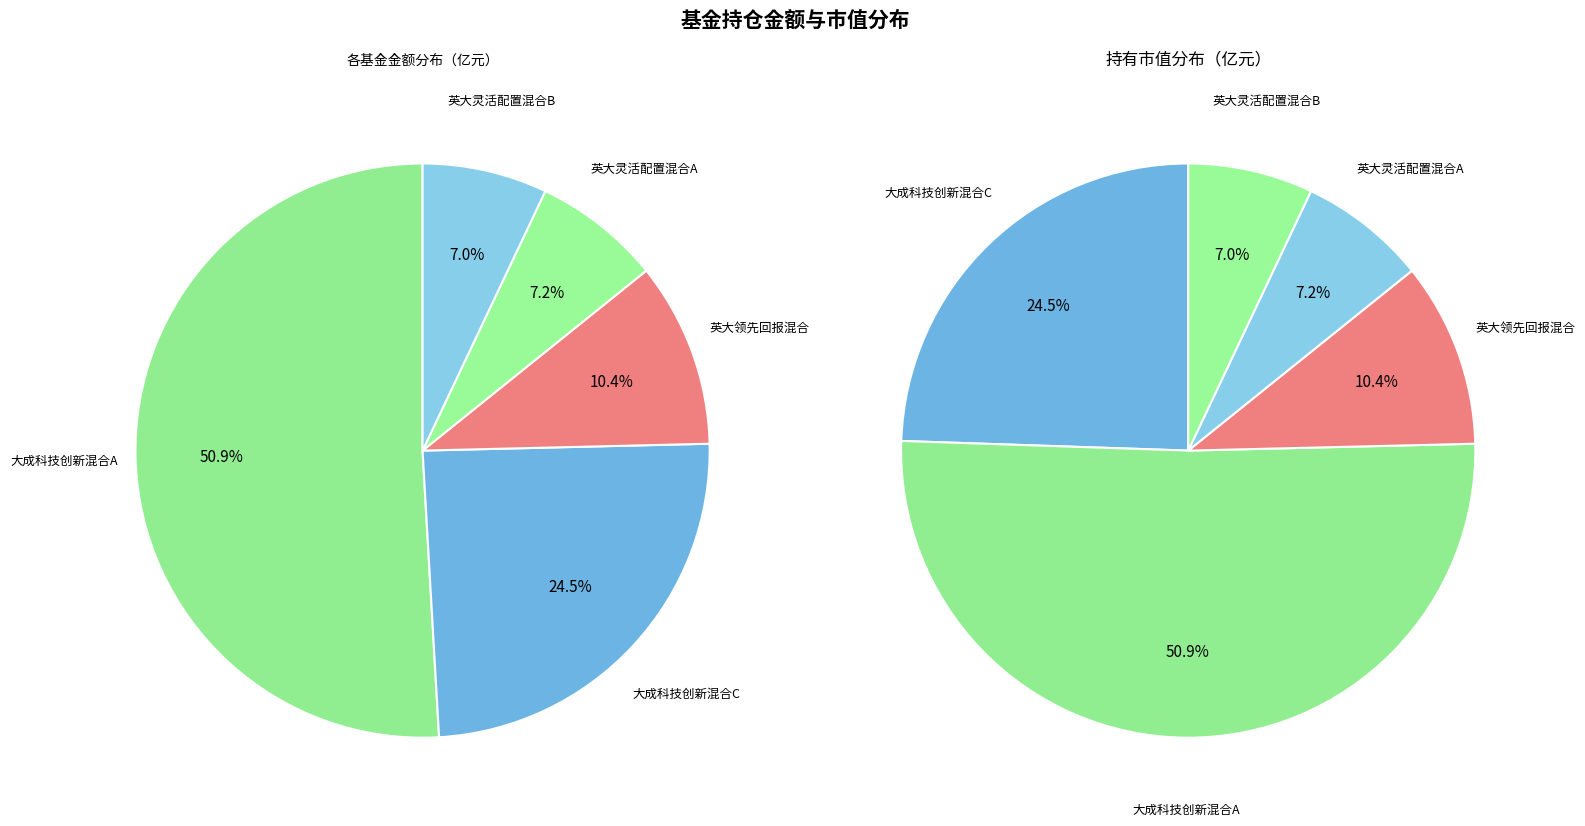

Rank the categories by value from lowest to highest.

英大灵活配置混合B, 英大灵活配置混合A, 英大领先回报混合, 大成科技创新混合C, 大成科技创新混合A